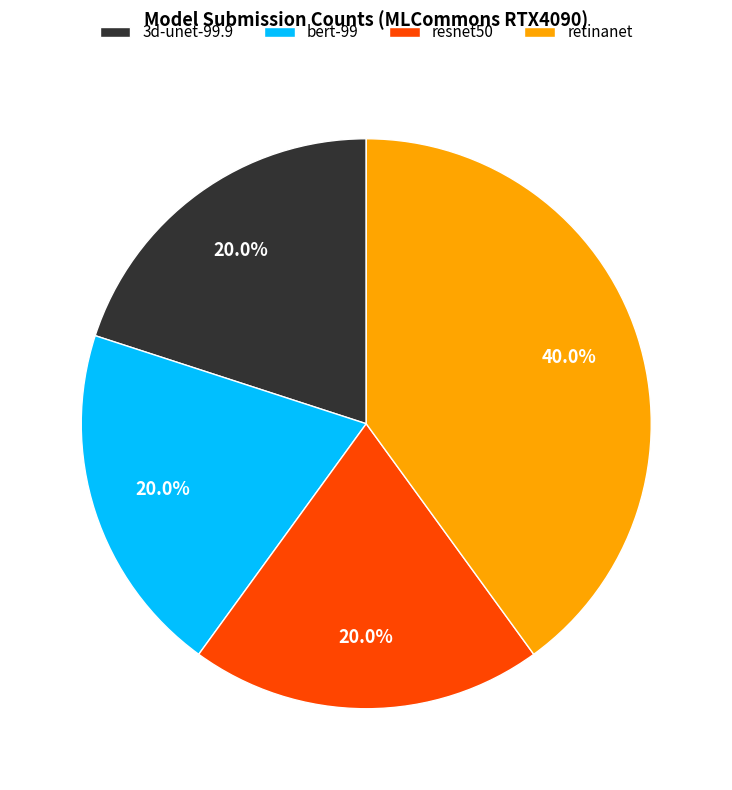

How much of the chart is everything except retinanet?

60.0%